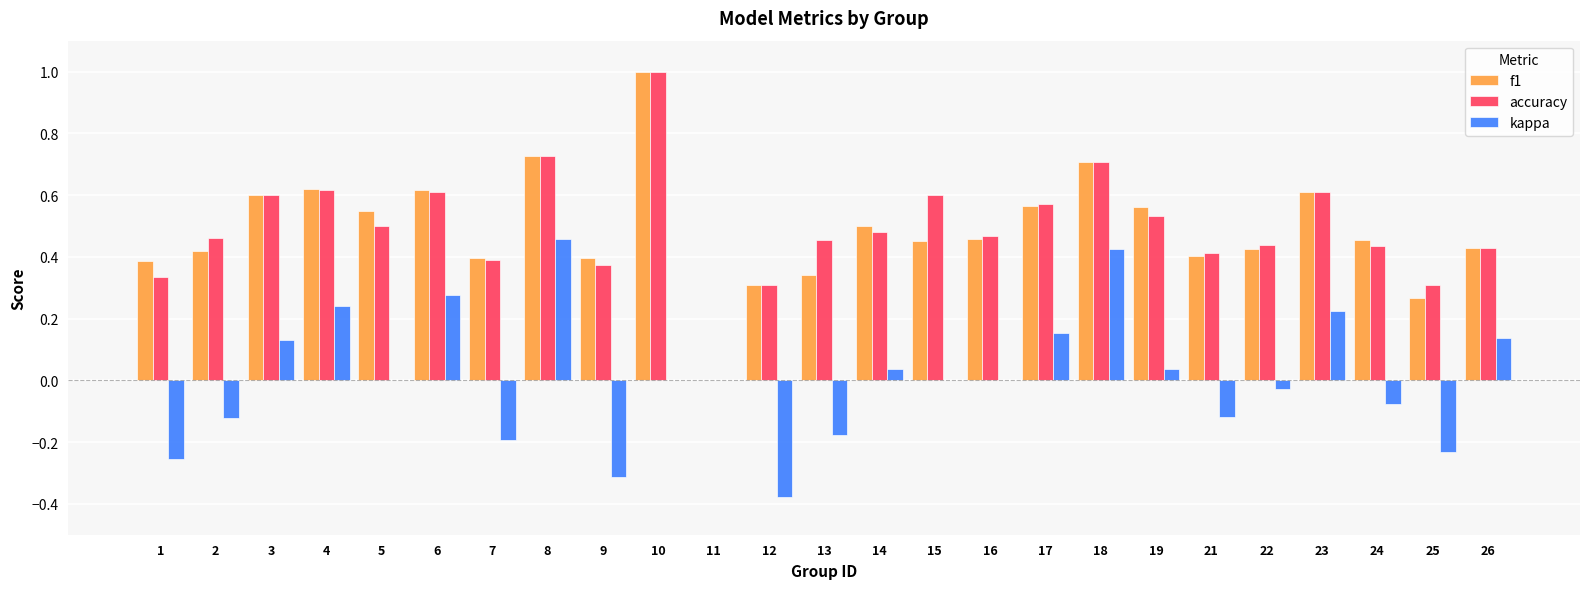

How many values in the f1 series exceed 0?

24